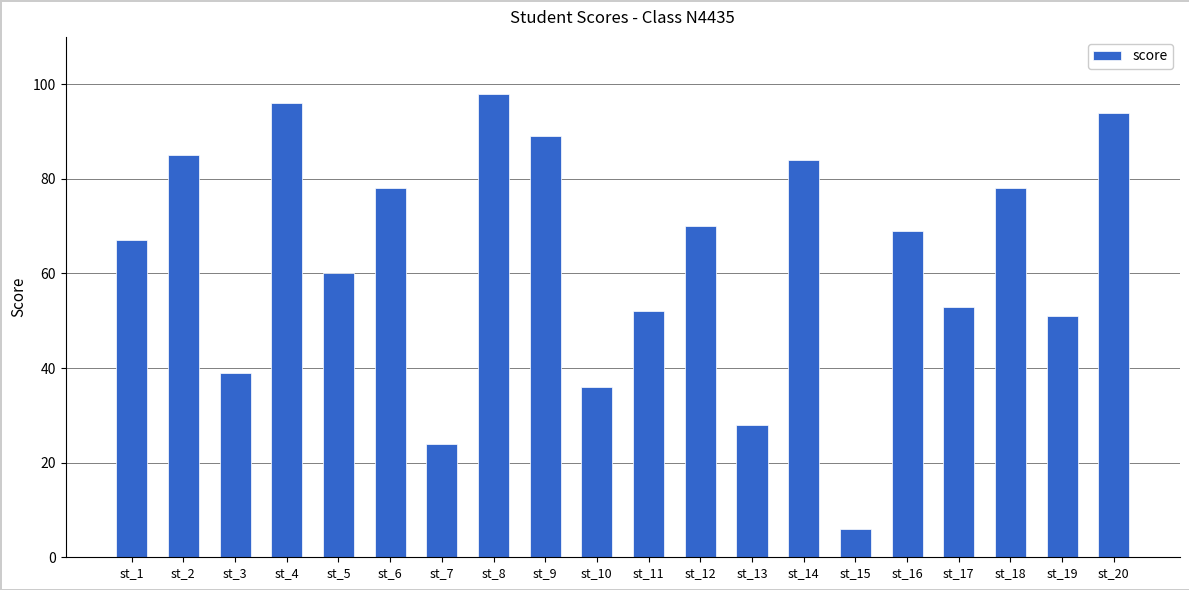

What is the value of the 5th bar from the left?

60